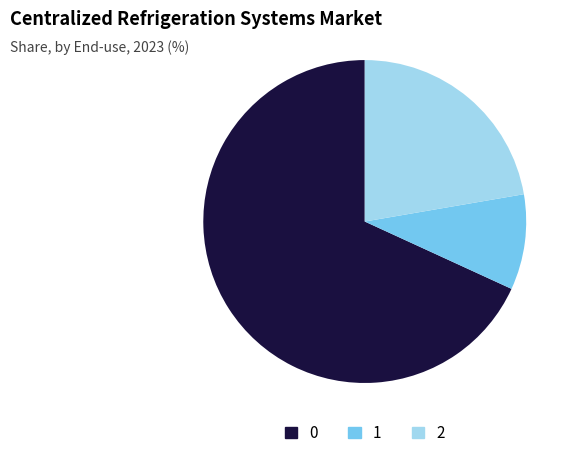

Is there a majority slice in this chart?

Yes